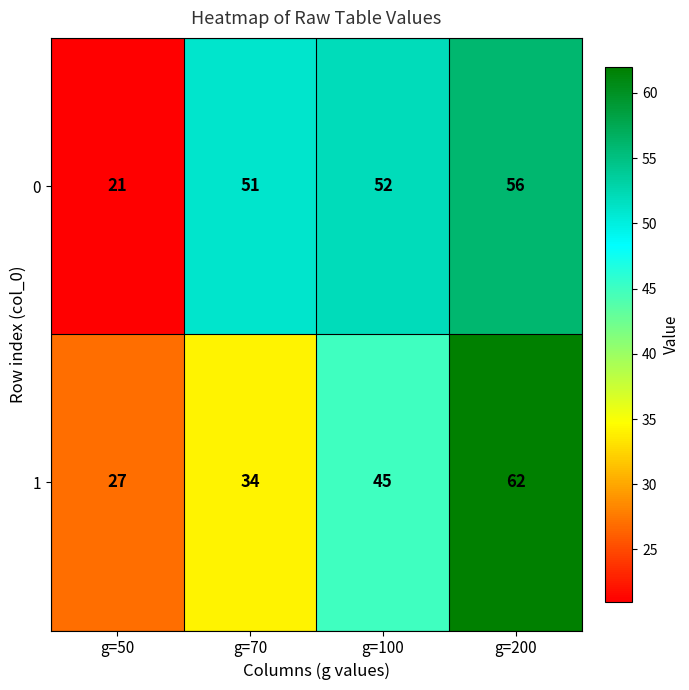

What is the total value across all series at g=100?

97